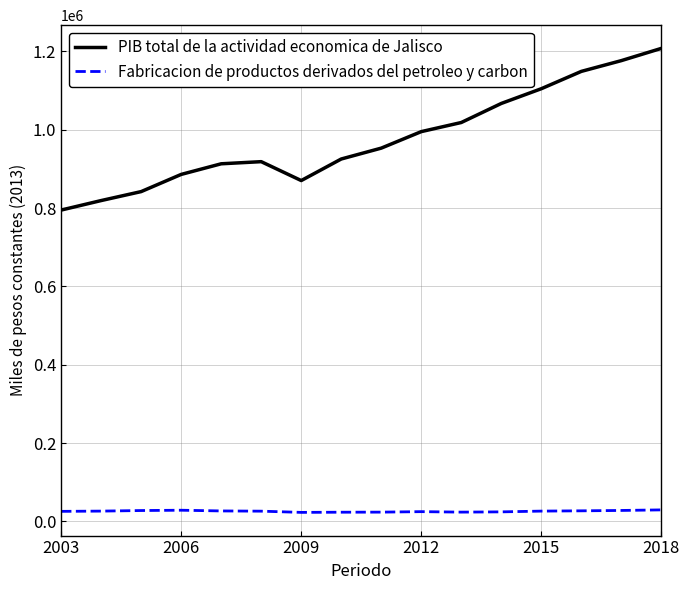

What are all the series names shown in the legend?

PIB total de la actividad economica de Jalisco, Fabricacion de productos derivados del petroleo y carbon